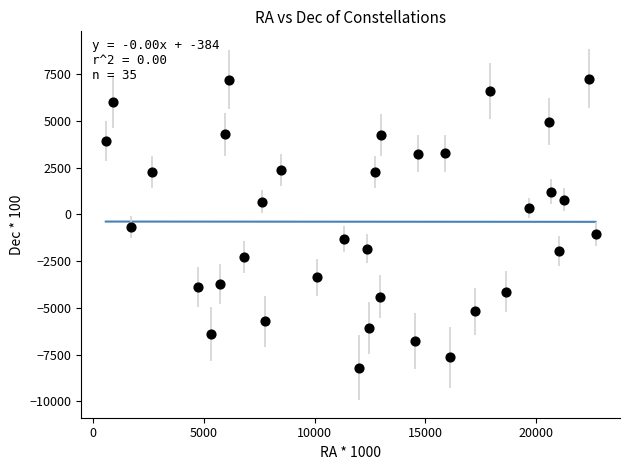

What is the range of Y values (max minus min)?

15455